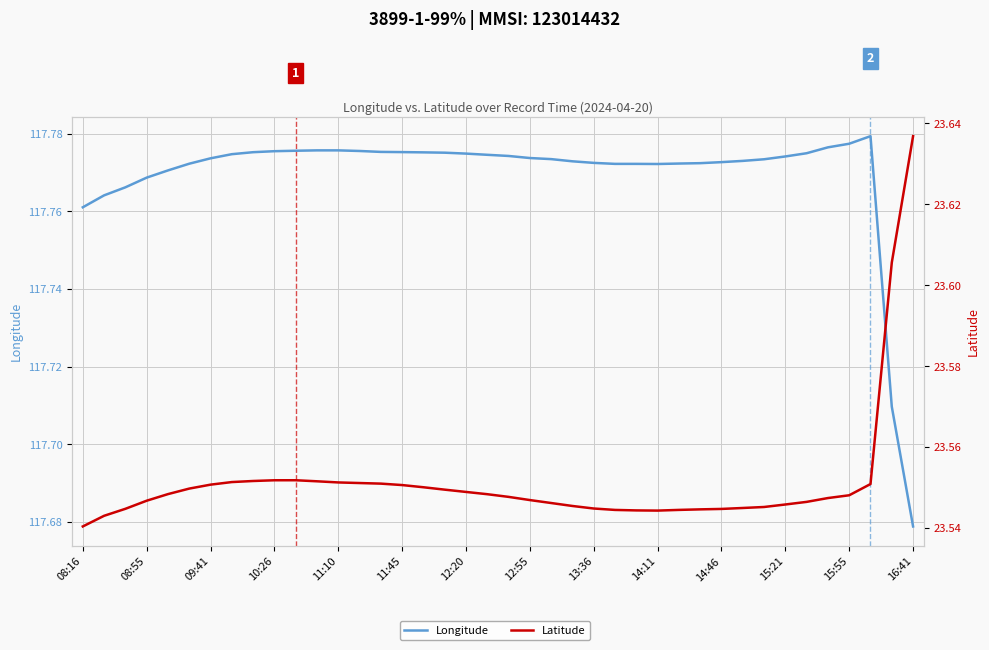

Which series has the largest range (max minus min)?

Longitude